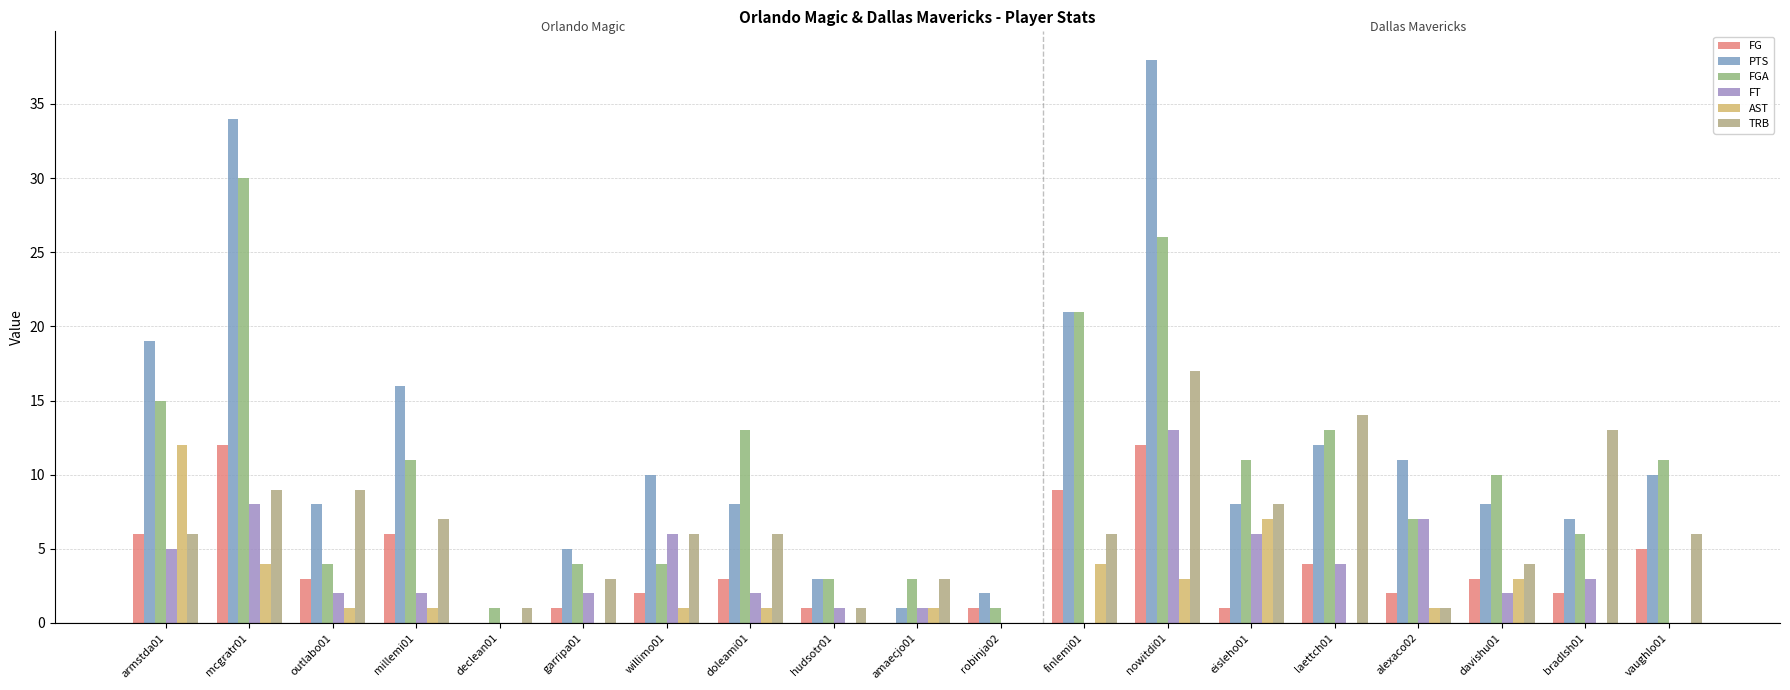

How many groups of bars are there?

19